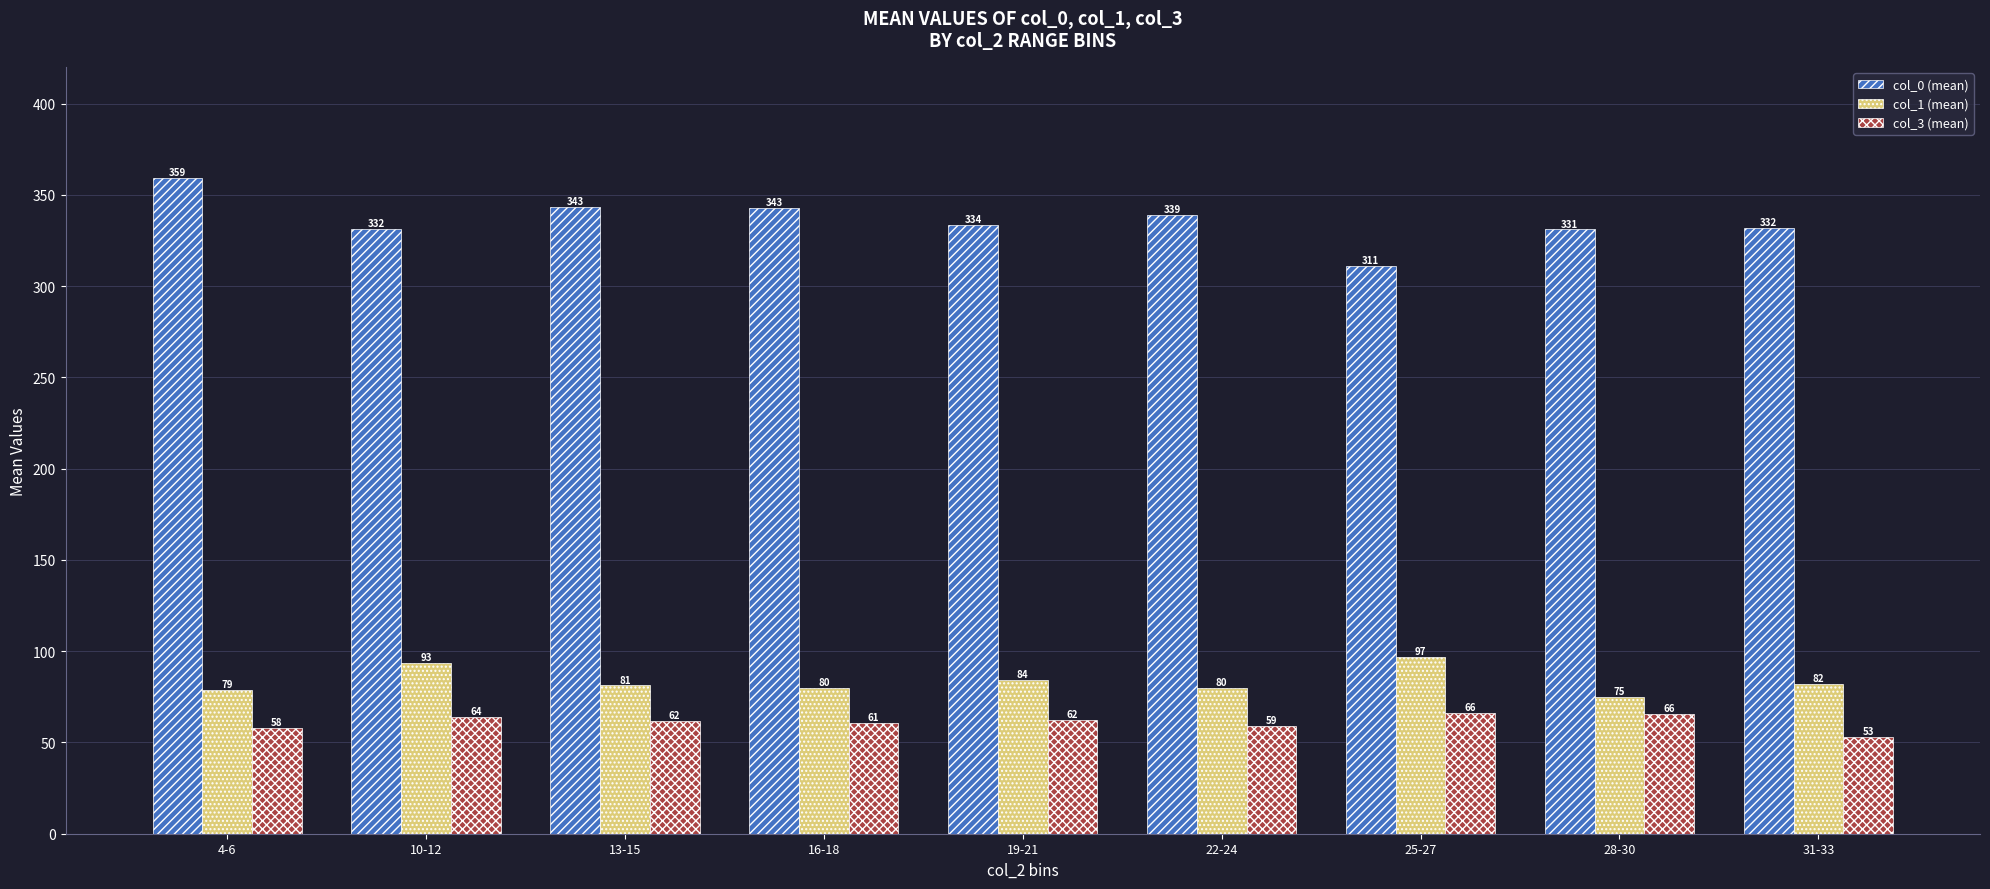

What is the sum of all col_3 (mean) values?

550.3